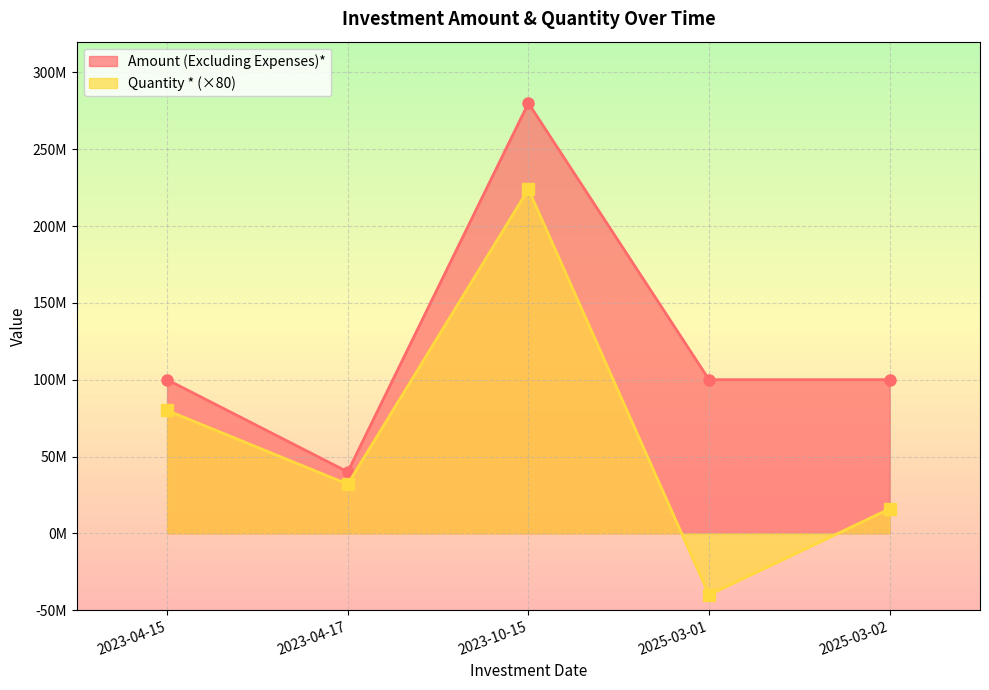

Rank the series at 2023-04-15 from lowest to highest value.

Quantity *, Amount (Excluding Expenses)*